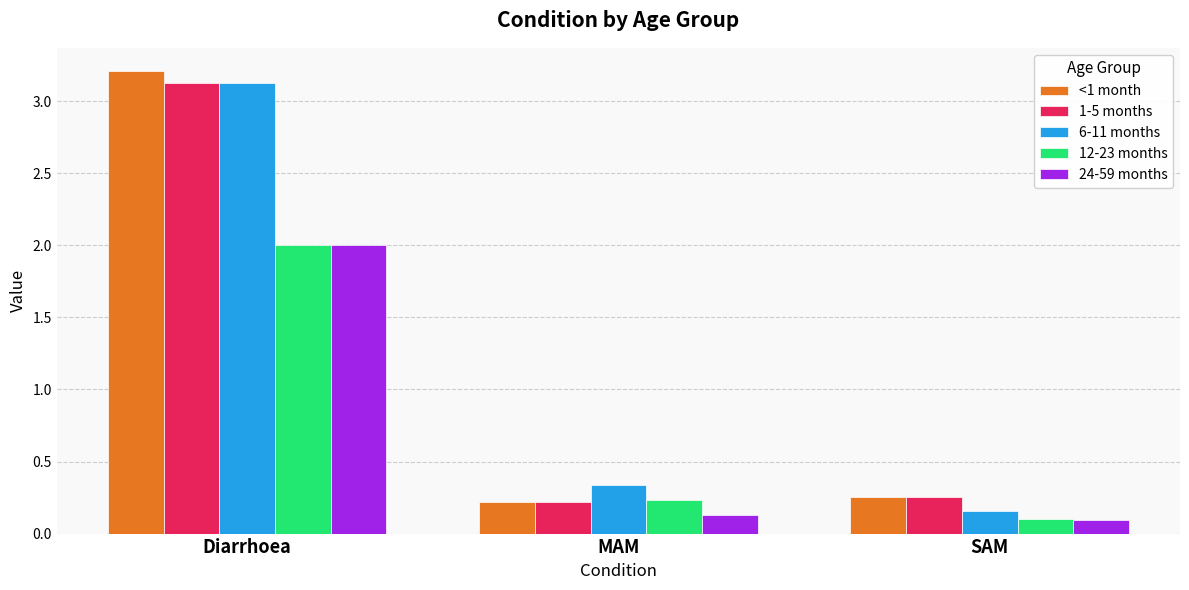

Which series changed the most between Diarrhoea and SAM?

6-11 months